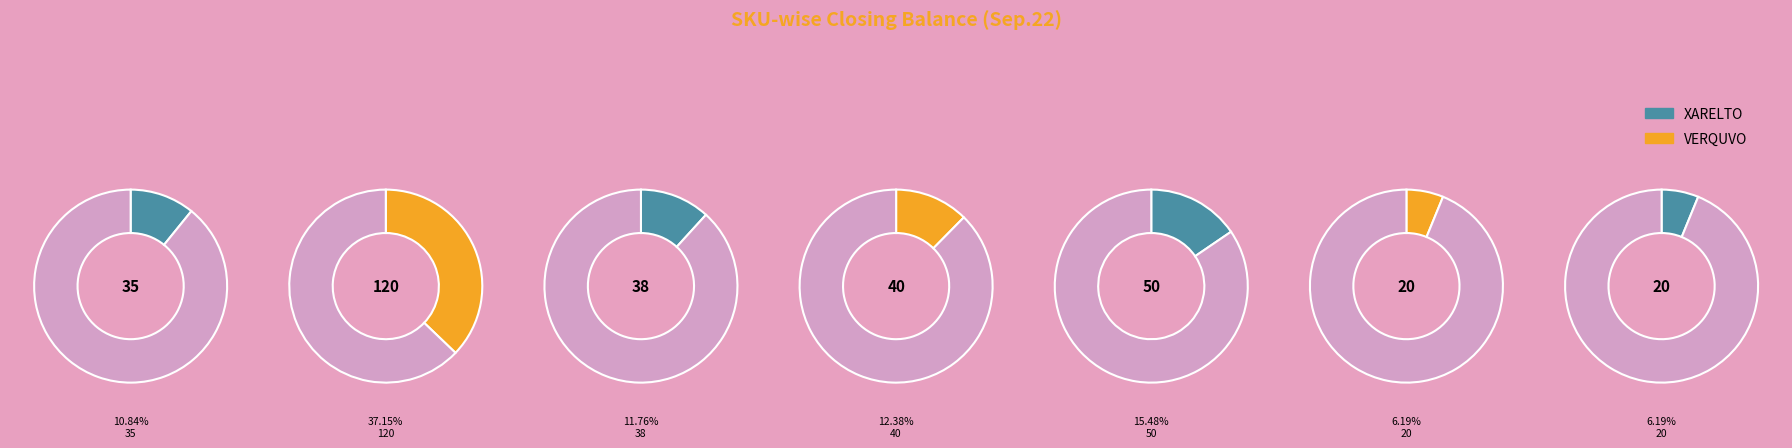

Is there a majority slice in this chart?

No